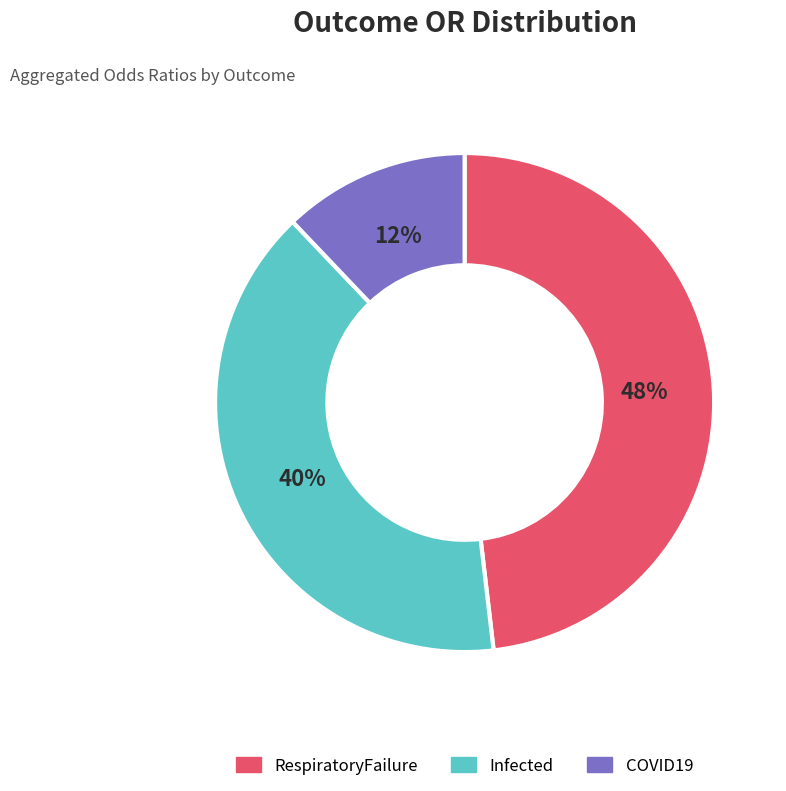

To the nearest percent, what is the difference between the largest and smallest slice percentages?

36%